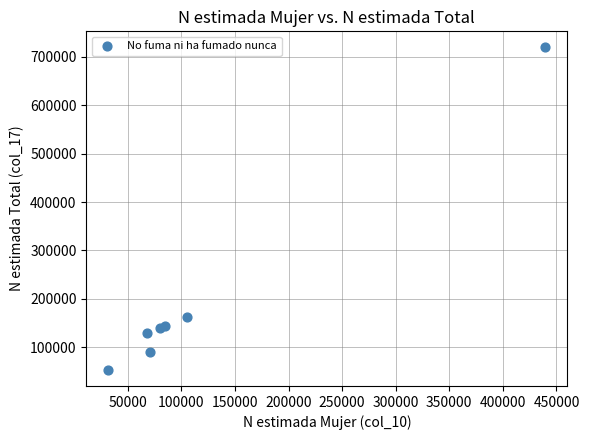

What Y value in the scatter plot is closest to 386418?

162803